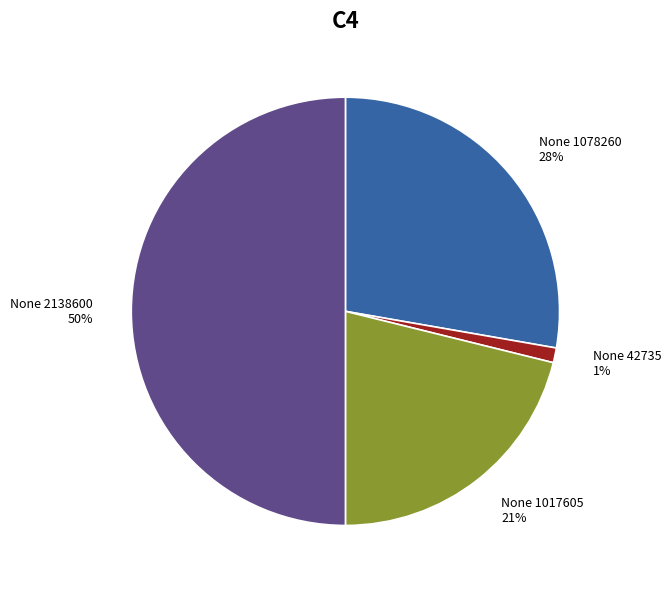

Which slice is the largest?

None 2138600